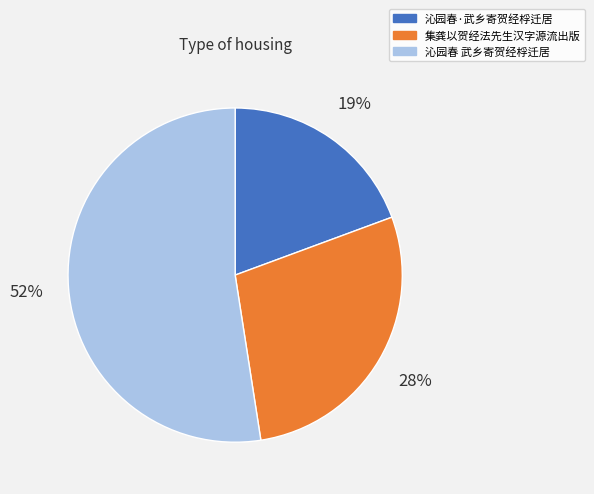

What percentage is the 沁园春·武乡寄贺经桴迁居 slice, to the nearest percent?

19%